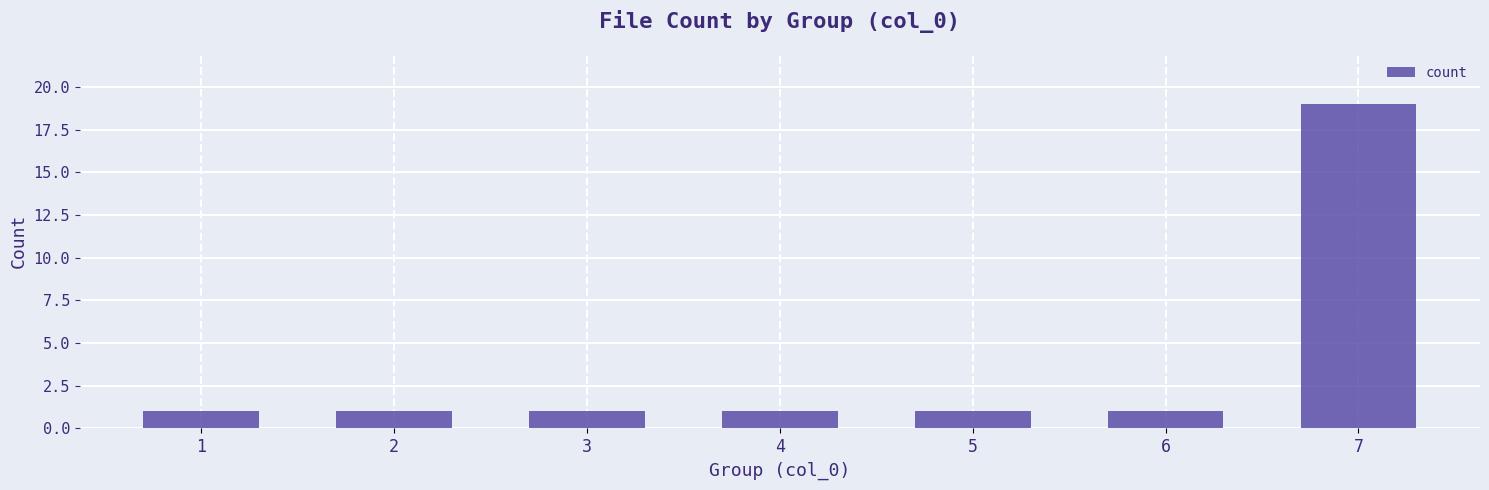

Are the bars grouped side by side (vs. stacked)?

No